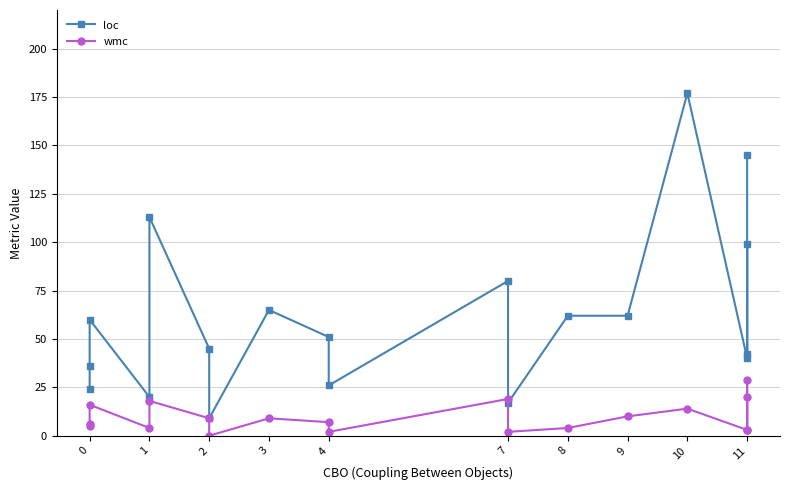

Count the number of data series in this chart.

2